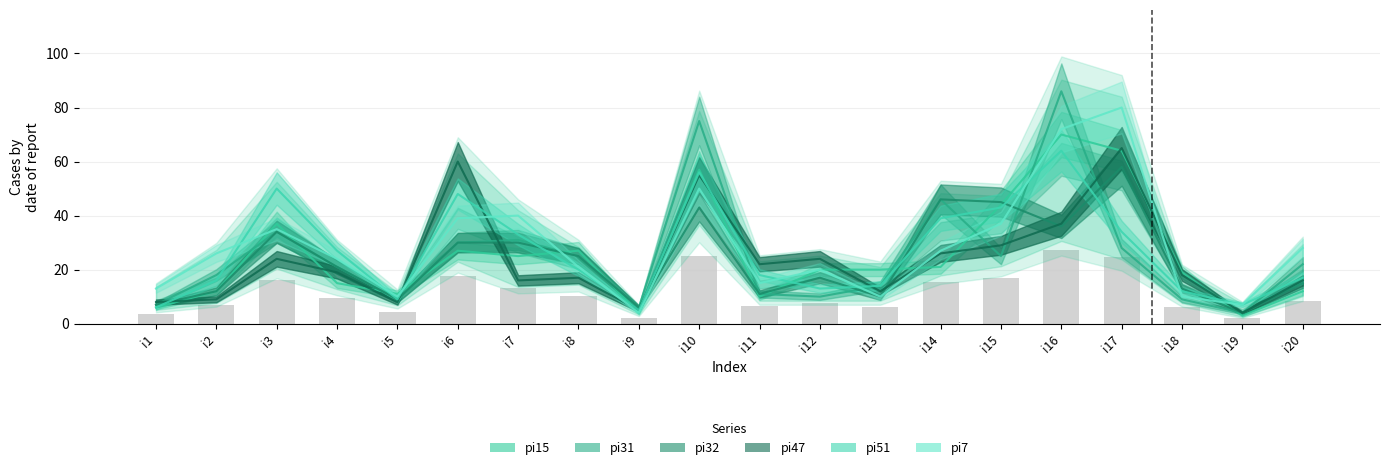

Is it true that pi32 equals 7 at i11?

False